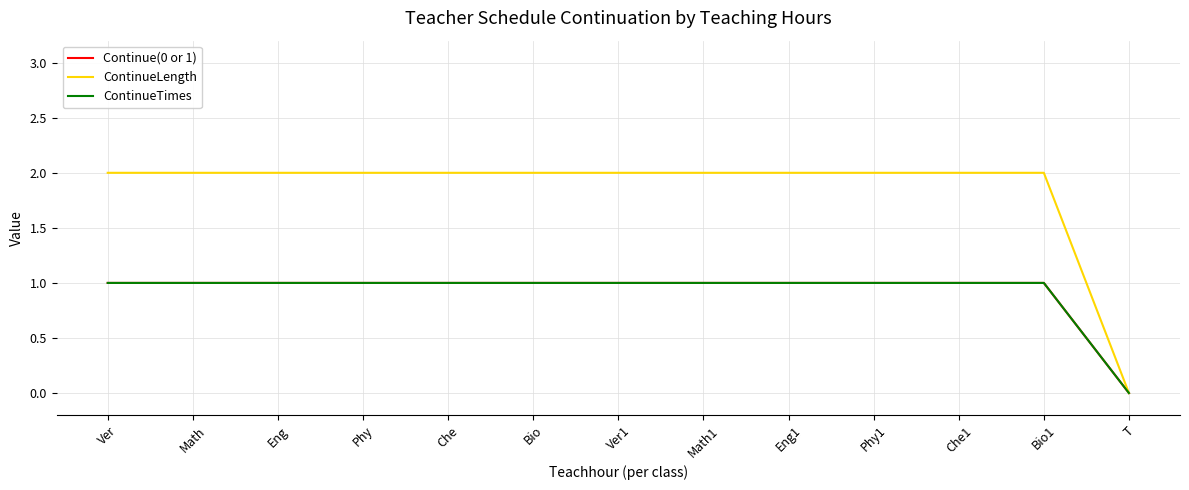

Does the chart display data point markers on the line(s)?

No